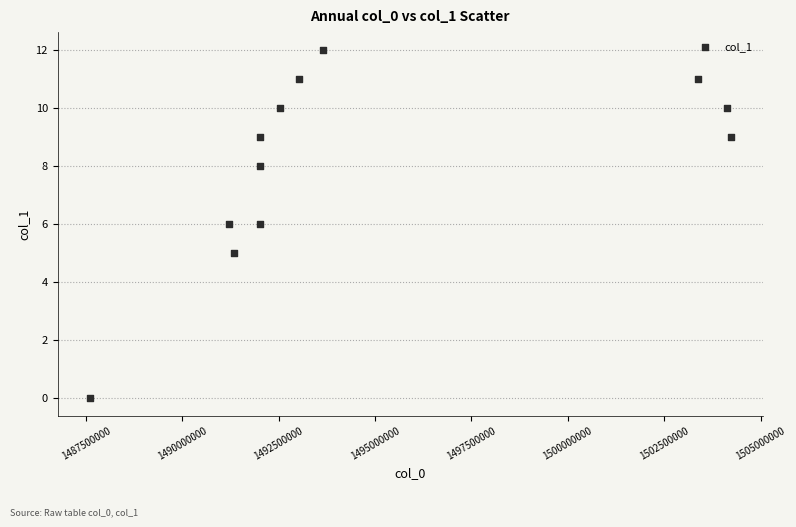

What is the range of Y values (max minus min)?

12